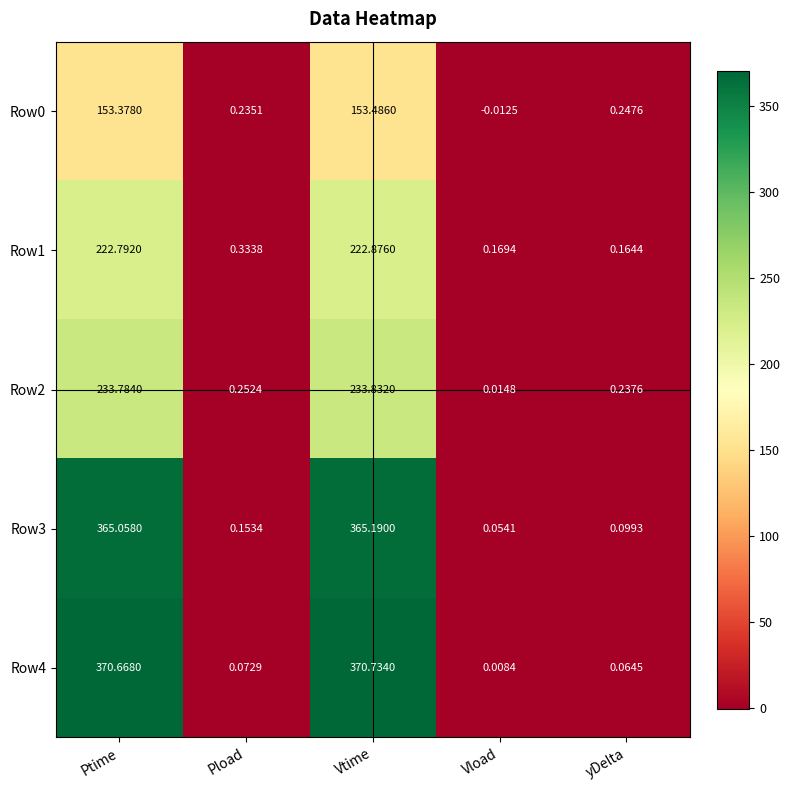

At which category is the sum across all series the highest?

Vtime